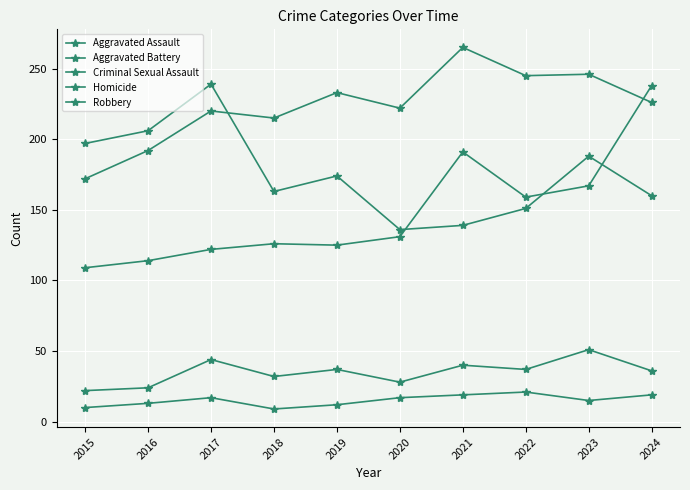

Which has a higher value, 2015 or 2019?

2019